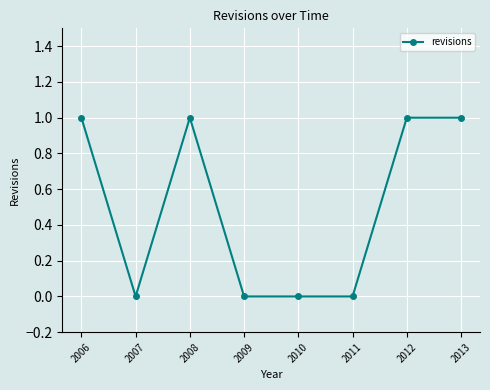

Reading left to right, extract all data points from this chart.

1	0	1	0	0	0	1	1